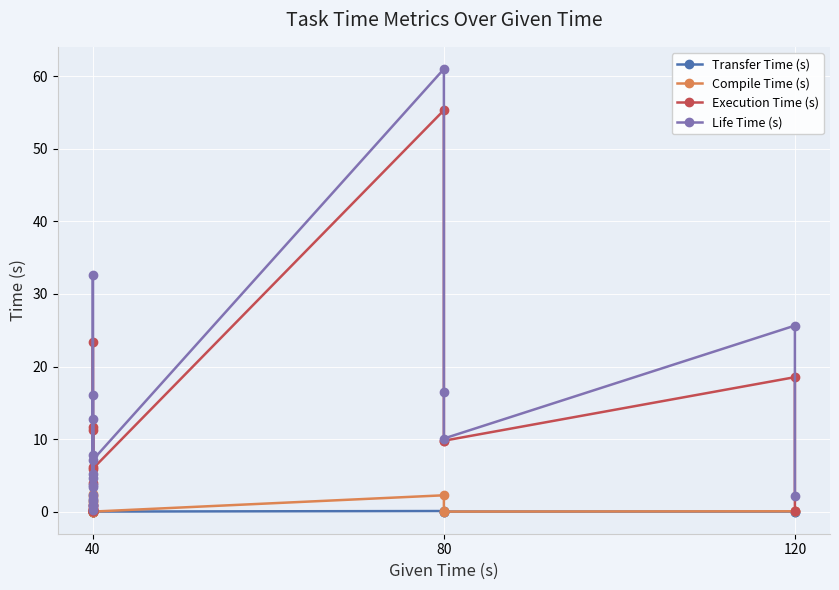

How many interior local valleys does the Execution Time (s) series have?

5